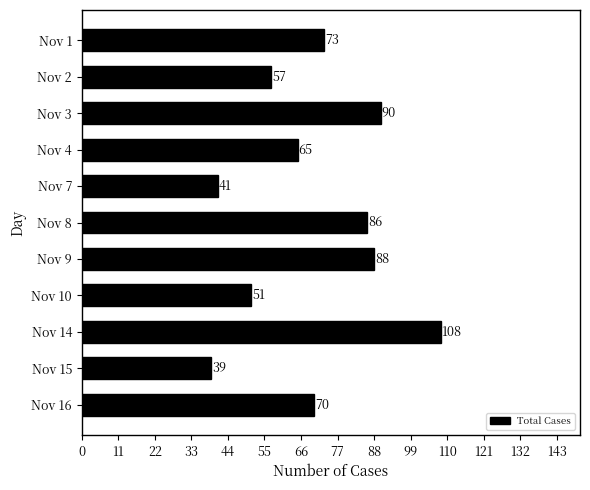

Reading bottom to top, what are all the values shown in this chart?

Nov 16=70	Nov 15=39	Nov 14=108	Nov 10=51	Nov 9=88	Nov 8=86	Nov 7=41	Nov 4=65	Nov 3=90	Nov 2=57	Nov 1=73